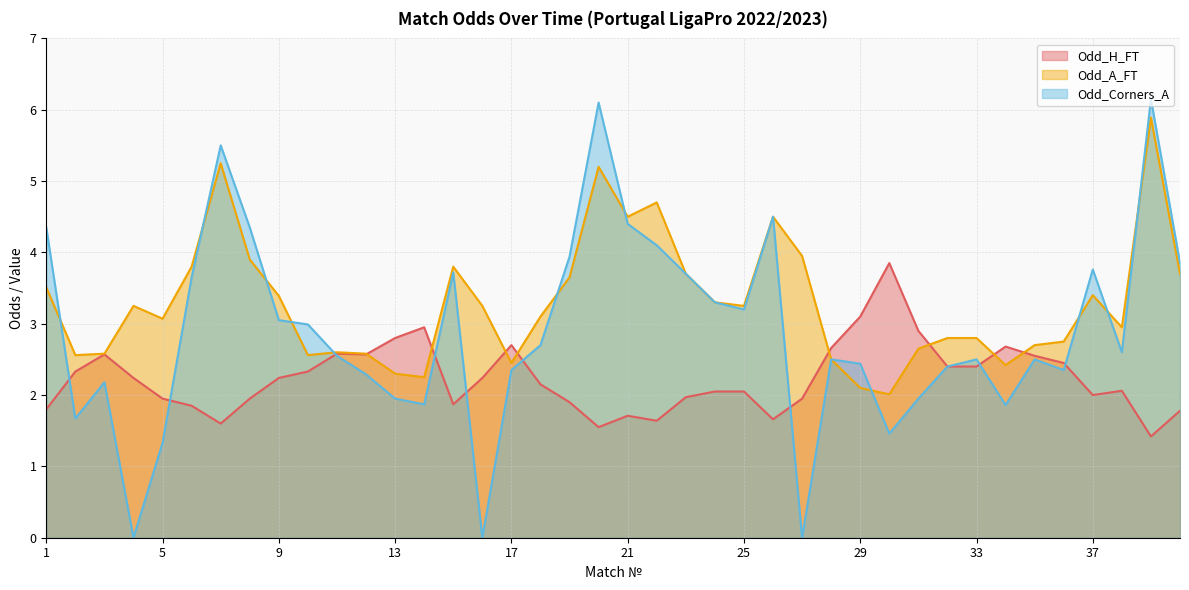

Which has a higher value, 39 or 12?

12